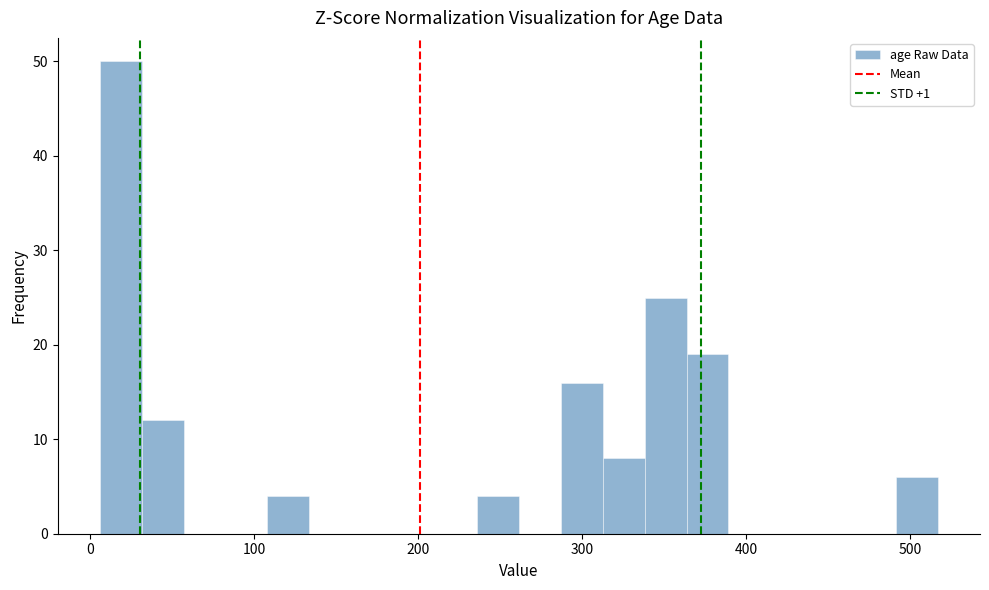

Around what value on the x-axis is the tallest bar? Give the approximate position of its centre, as read against the axis.

20